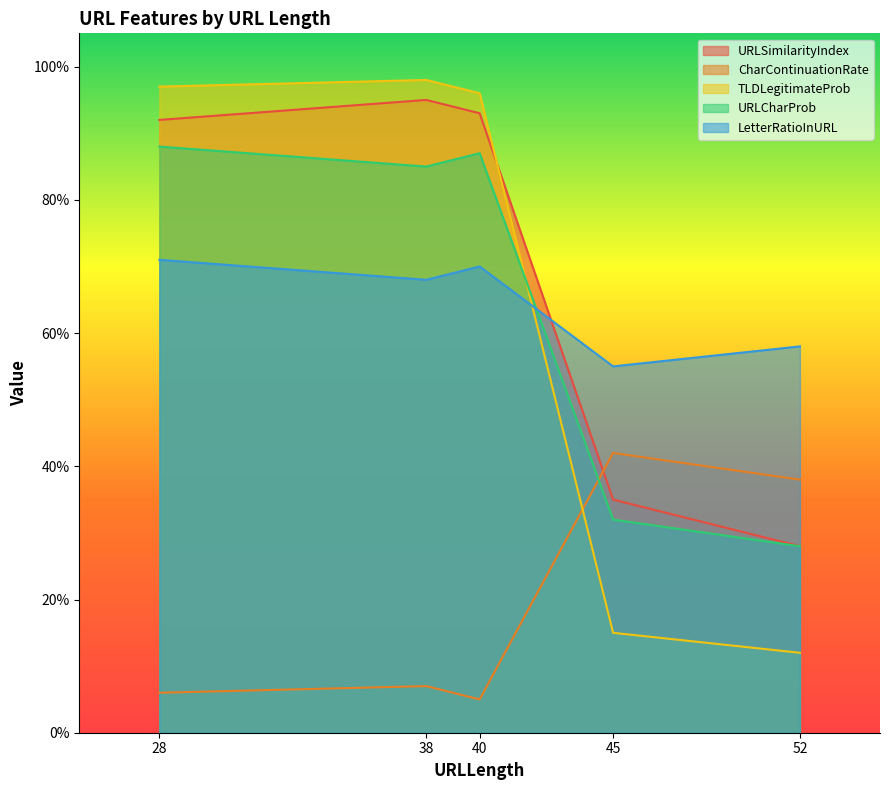

In URLCharProb, how many points are lower than both neighbors (excluding endpoints)?

1